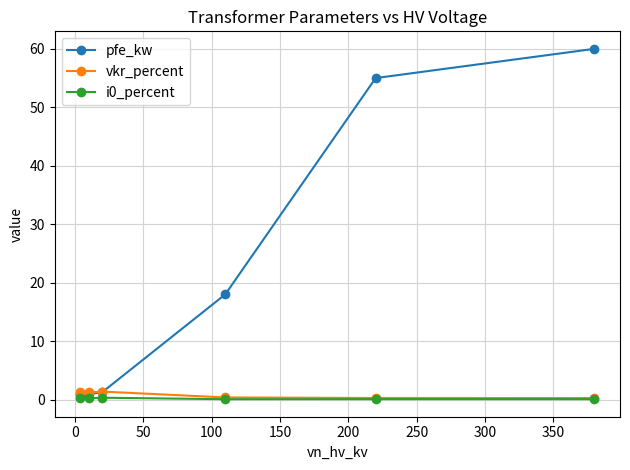

True or false: pfe_kw and i0_percent cross at least once.

False